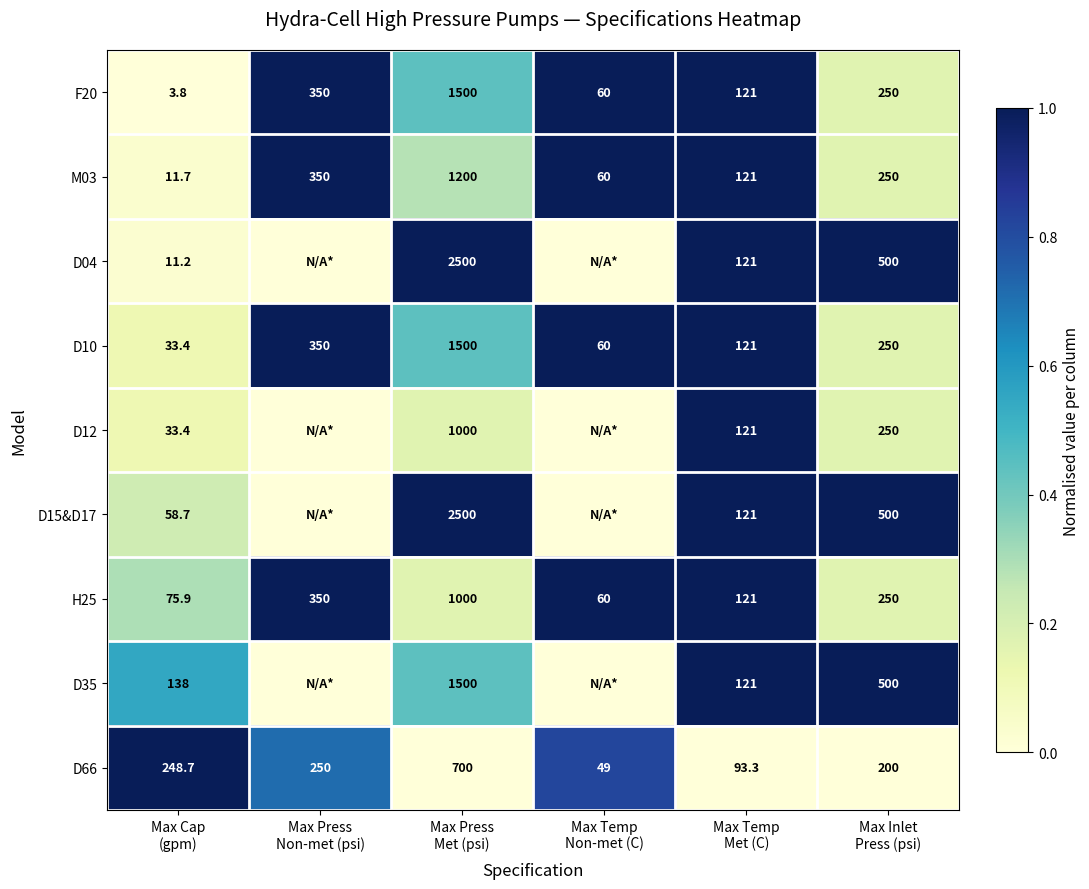

What is the sum of all H25 values?

1856.9